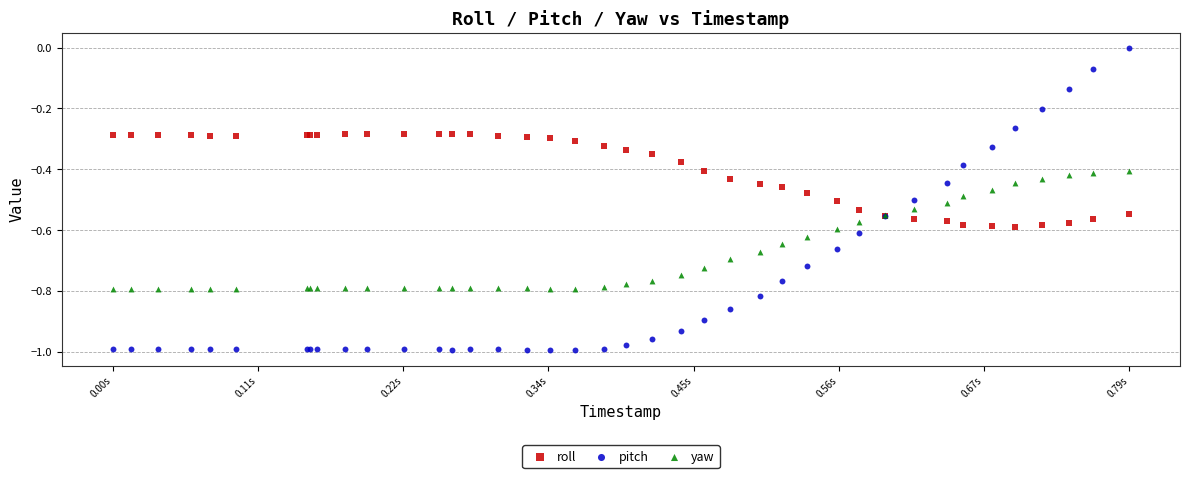

Which series contains the lowest Y value?

pitch